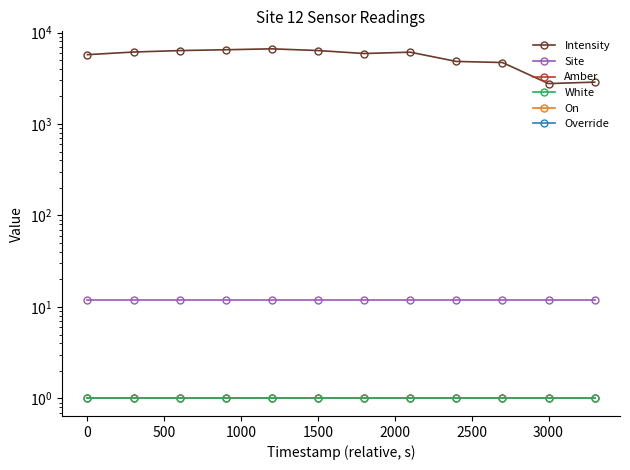

How many distinct data groups are displayed?

6